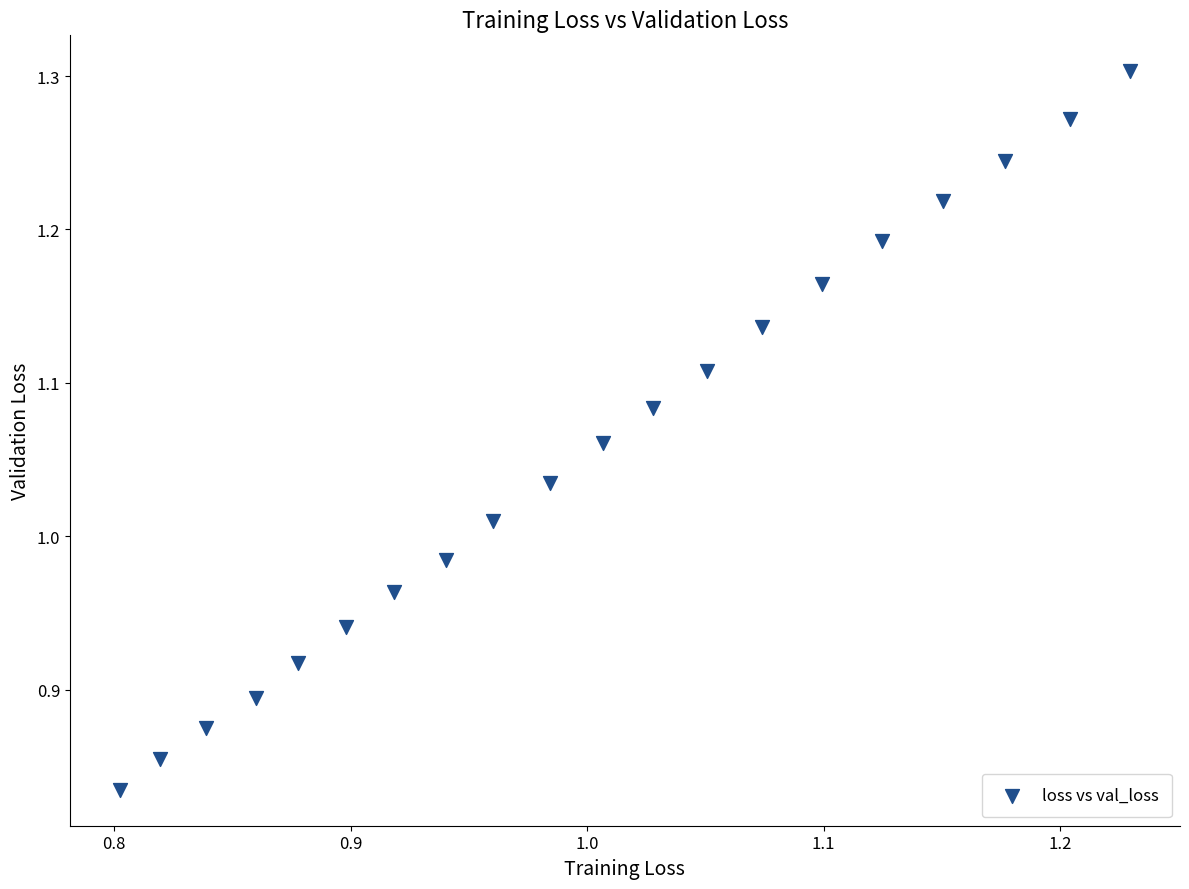

What is the range of X values (max minus min)?

0.4